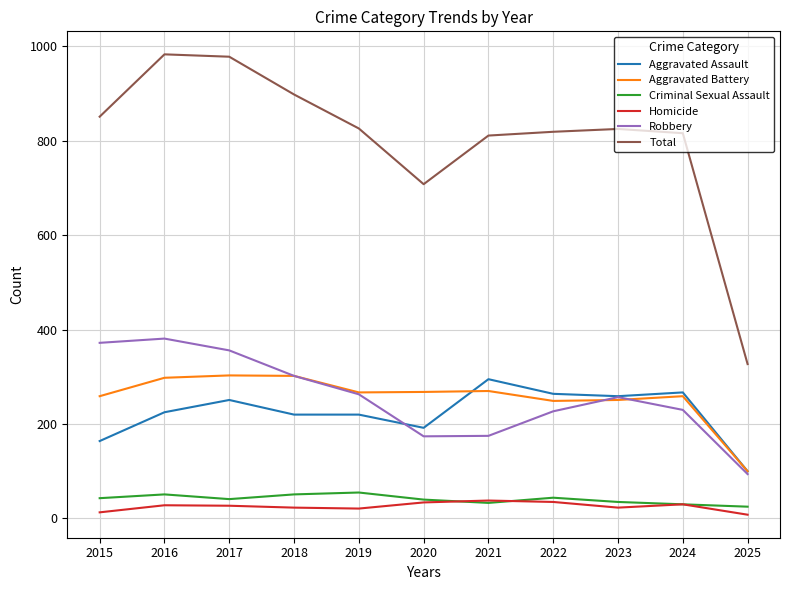

What are all the series names shown in the legend?

Aggravated Assault, Aggravated Battery, Criminal Sexual Assault, Homicide, Robbery, Total